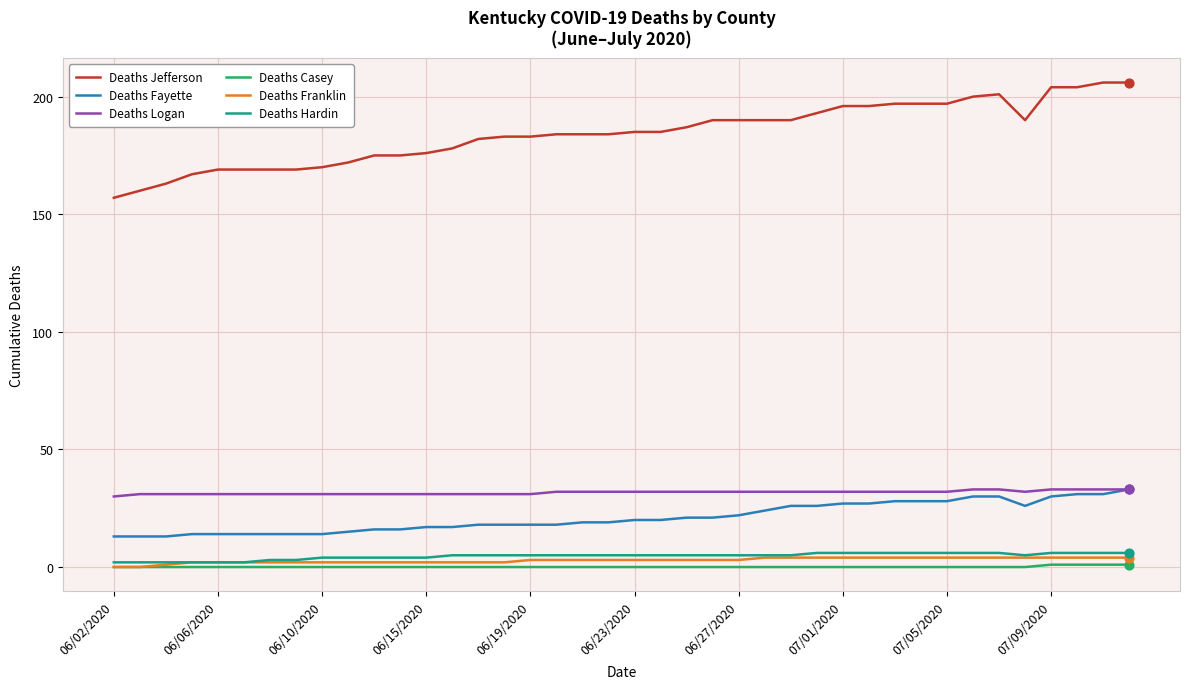

Which series has the largest total across all categories?

Deaths Jefferson